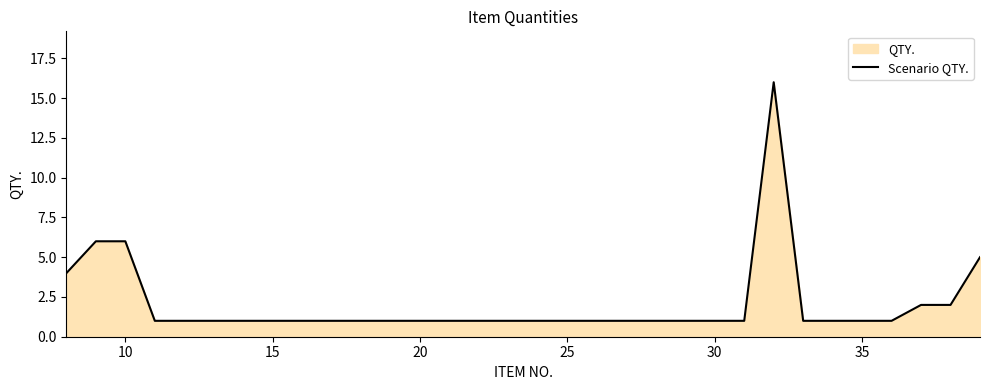

True or false: the data shows 6 at 10.

True